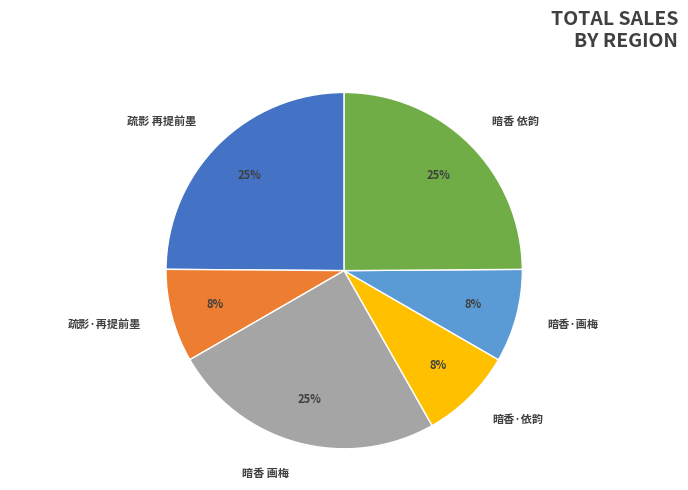

Does any single category account for the majority?

No